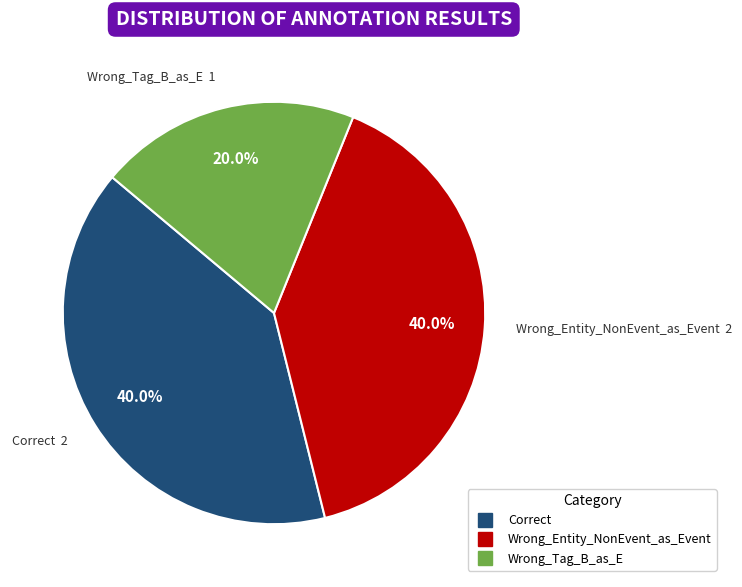

To the nearest percent, what is the difference between the largest and smallest slice percentages?

20%